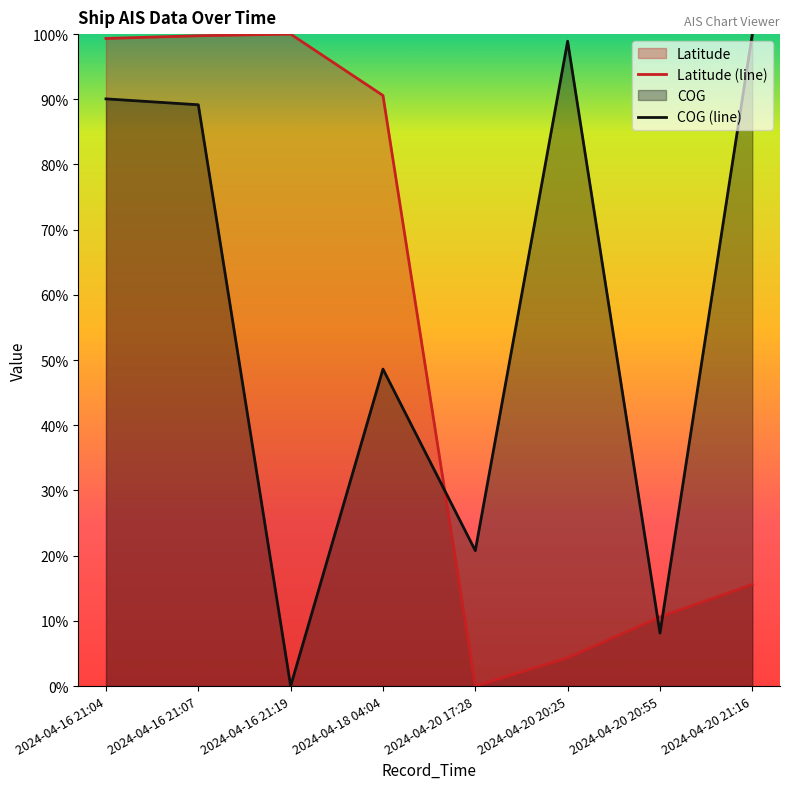

What is the sum of the Latitude (line) values at 2024-04-20 21:16 and 2024-04-20 20:25?

0.2